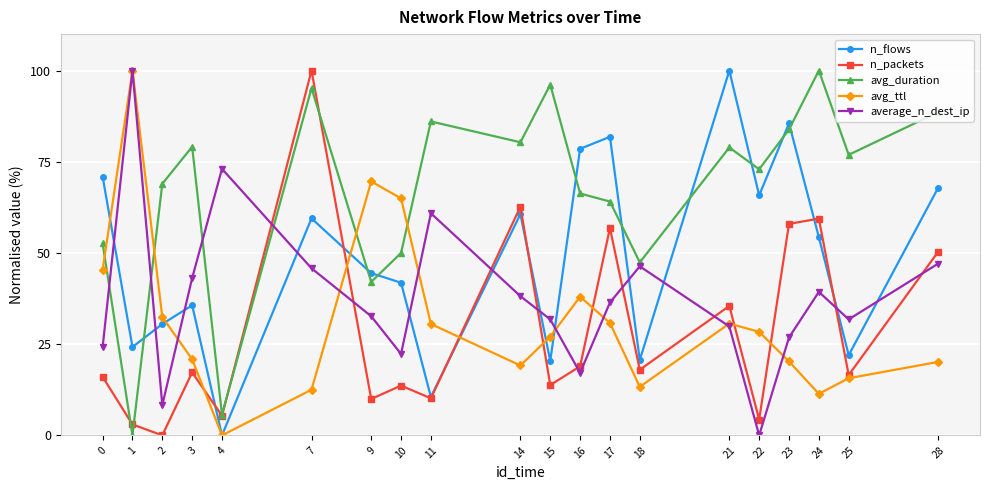

At which label does n_flows reach its peak?

21